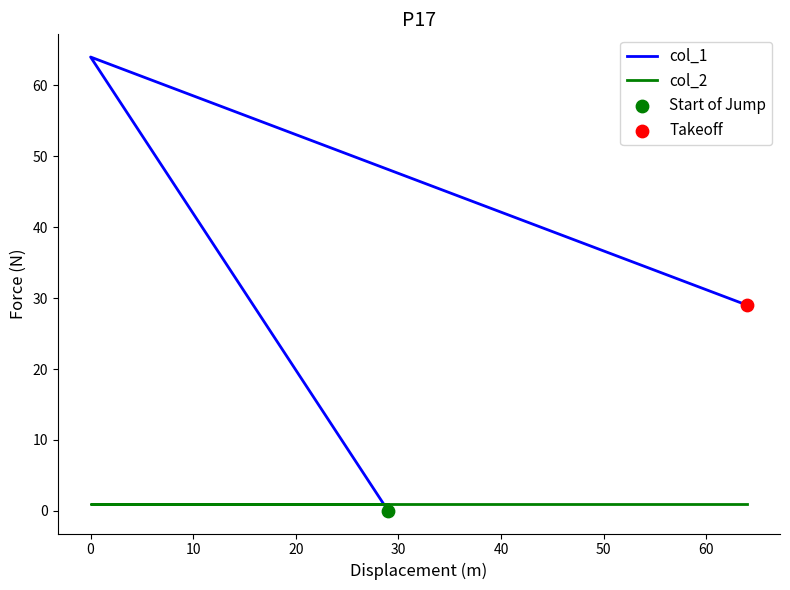

What are all the series names shown in the legend?

col_1, col_2